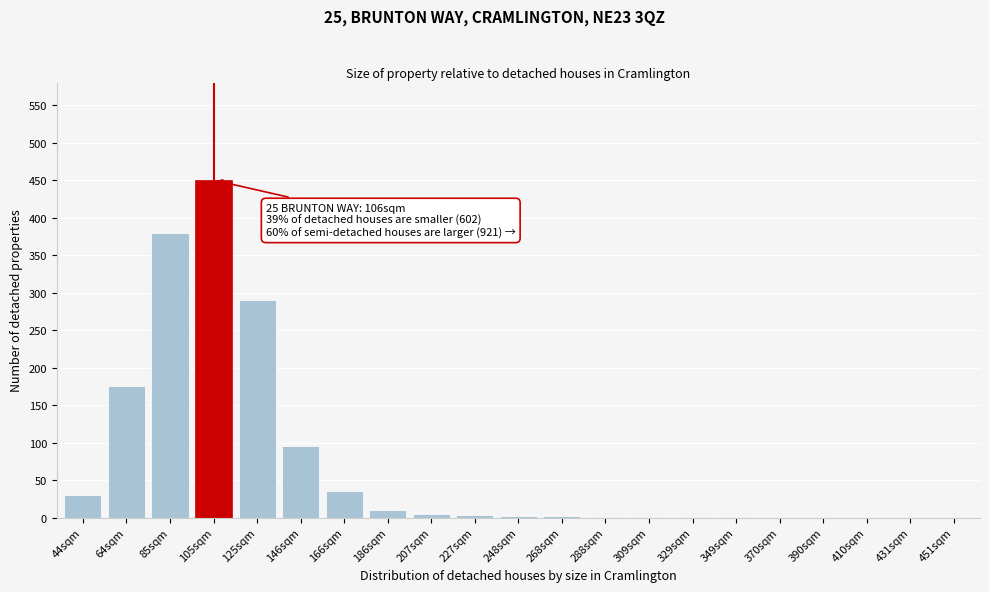

Which has a higher value, 64sqm or 431sqm?

64sqm